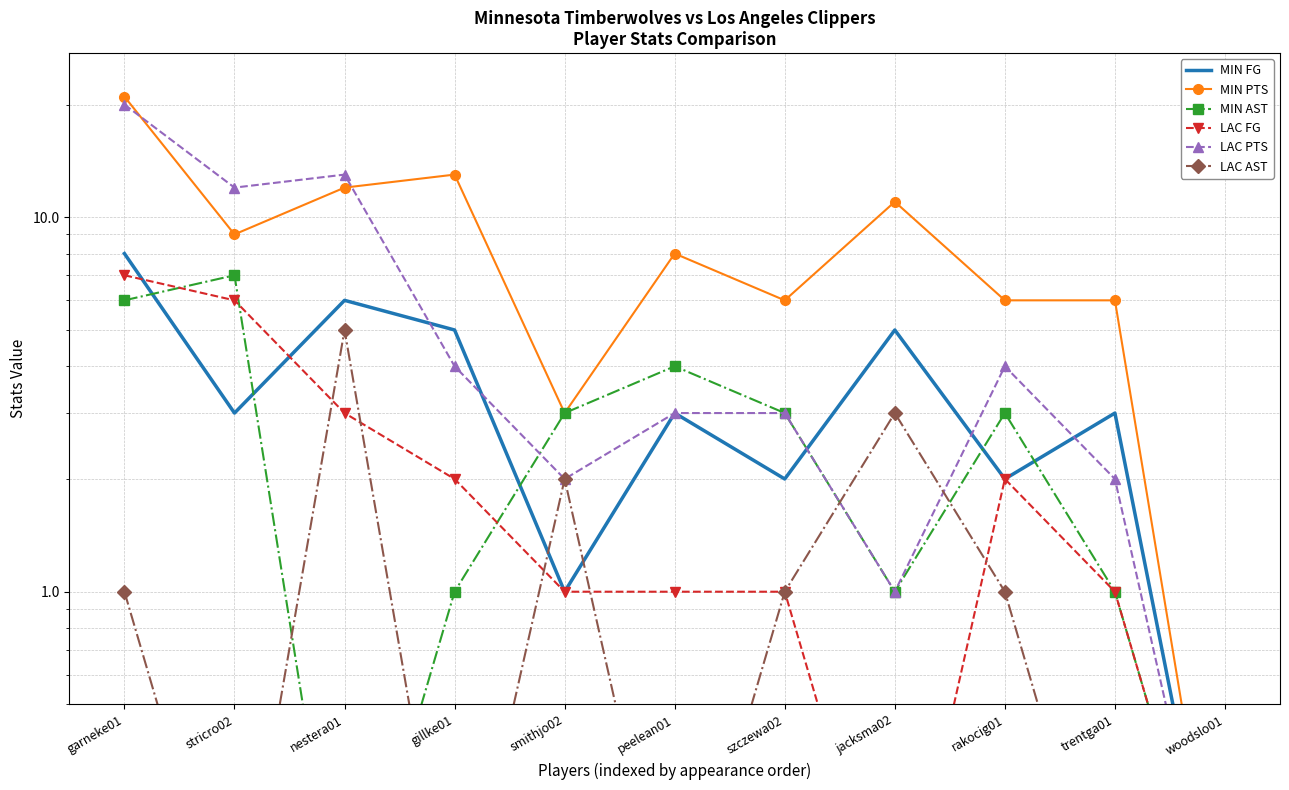

The value of LAC FG at peelean01 is 1.0. True or false?

True